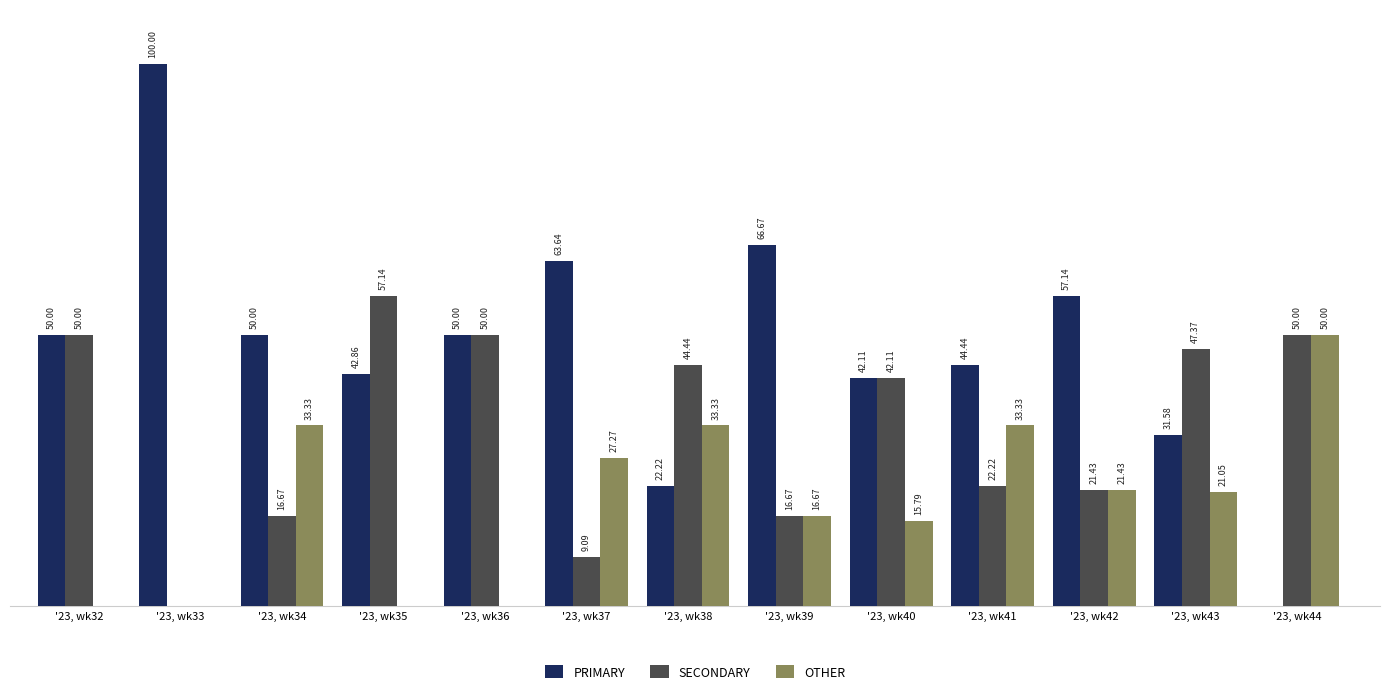

Which series has the largest total across all categories?

PRIMARY